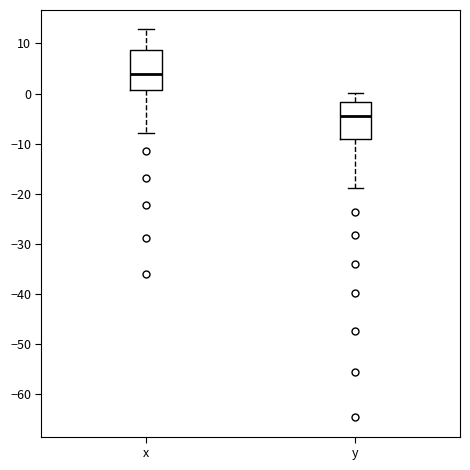

Which box has the lowest median line?

y